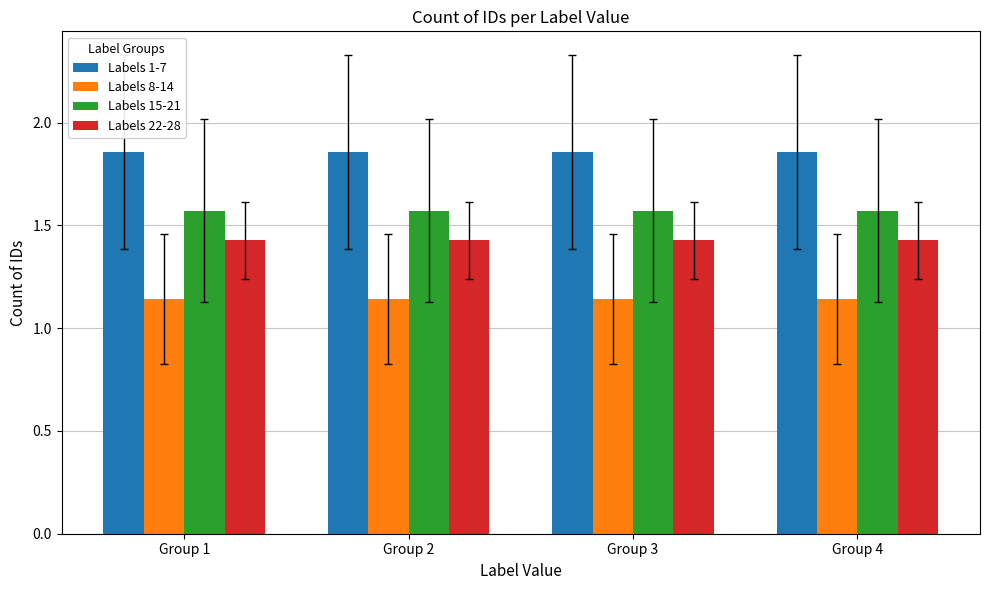

What is the sum of all Labels 1-7 values?

7.4